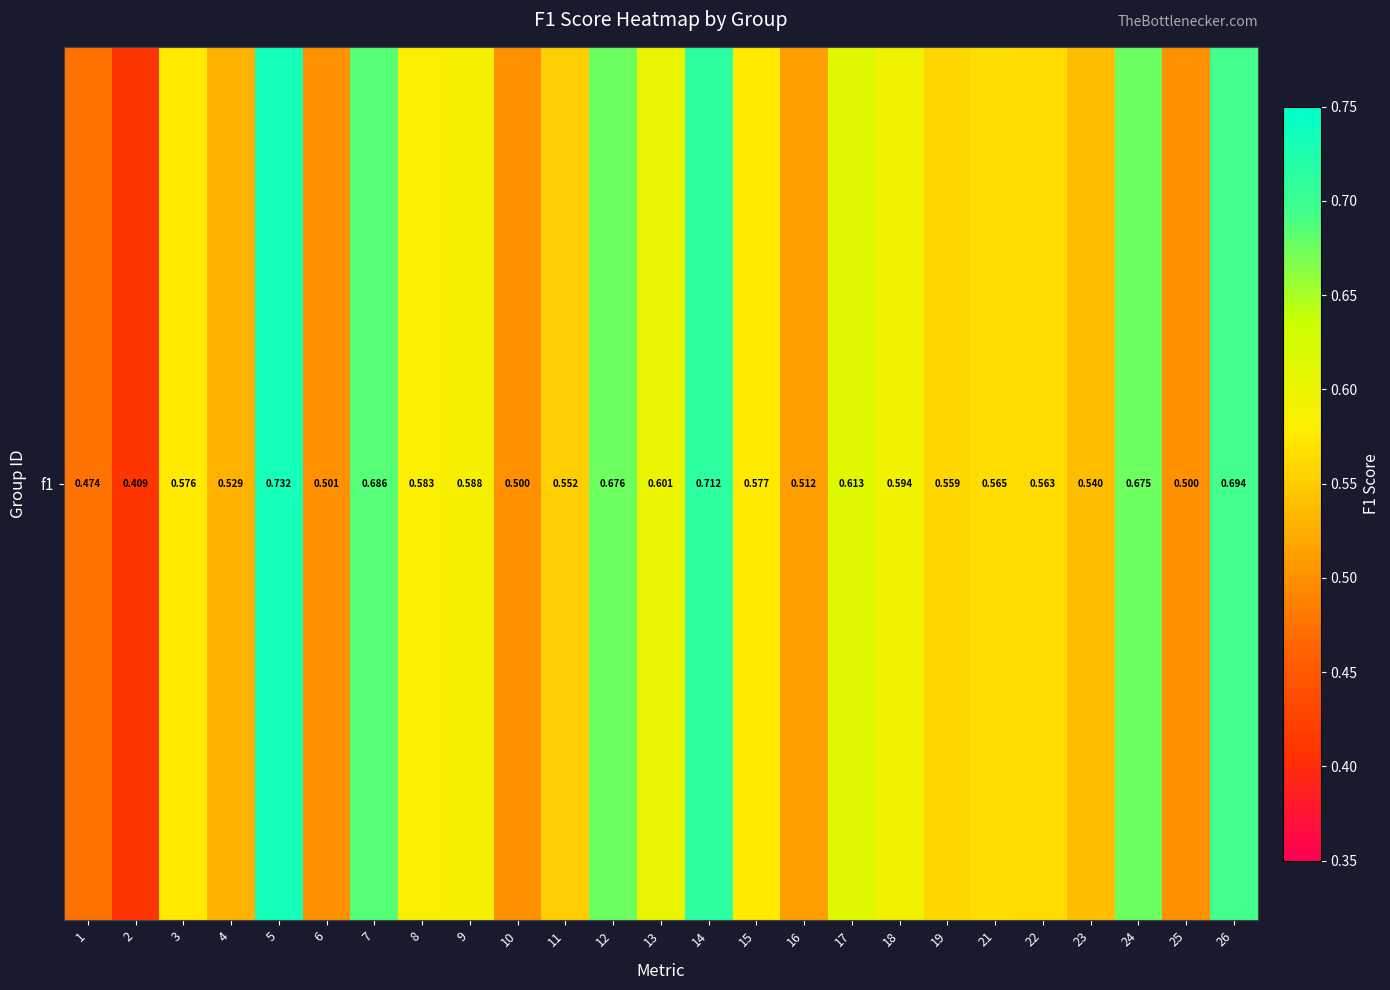

What is the difference between the maximum and minimum values?

0.3